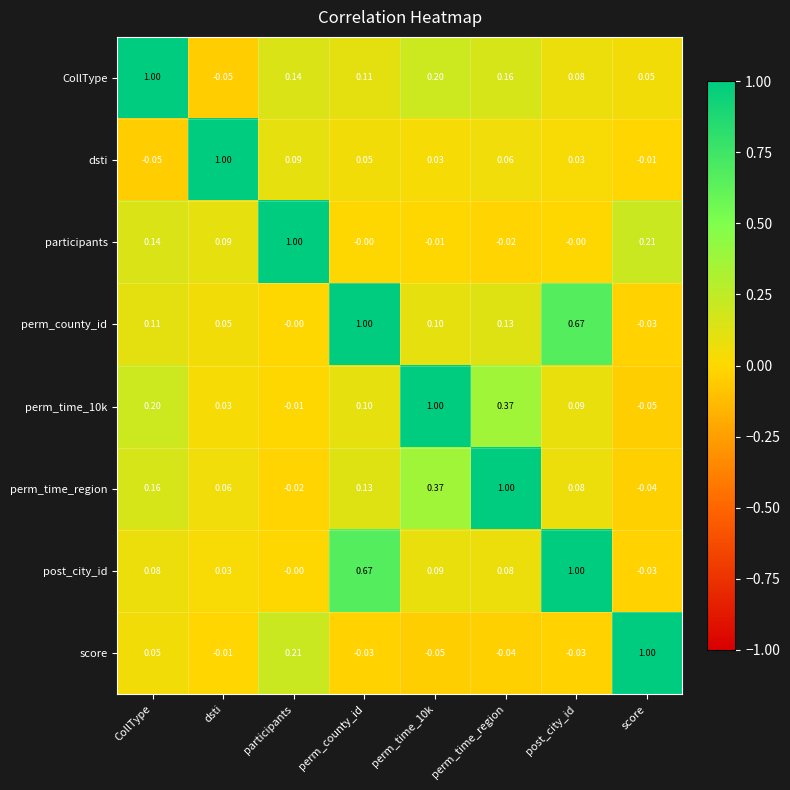

At which label does post_city_id reach its minimum?

score